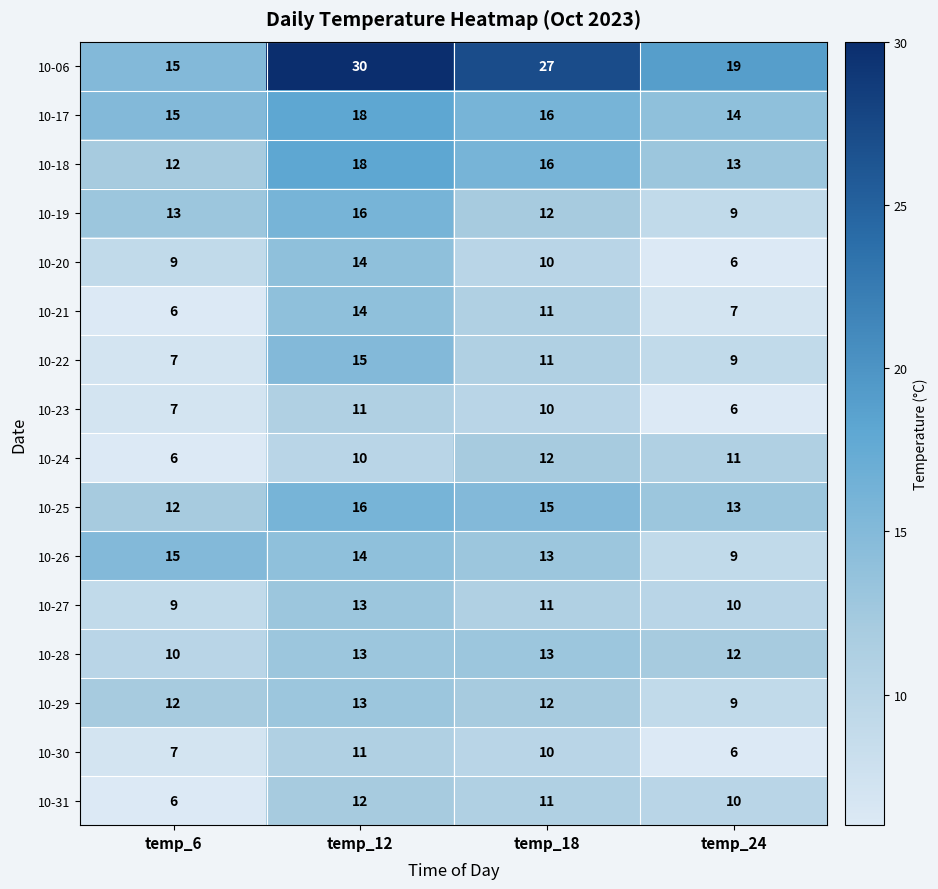

How many distinct data groups are displayed?

16